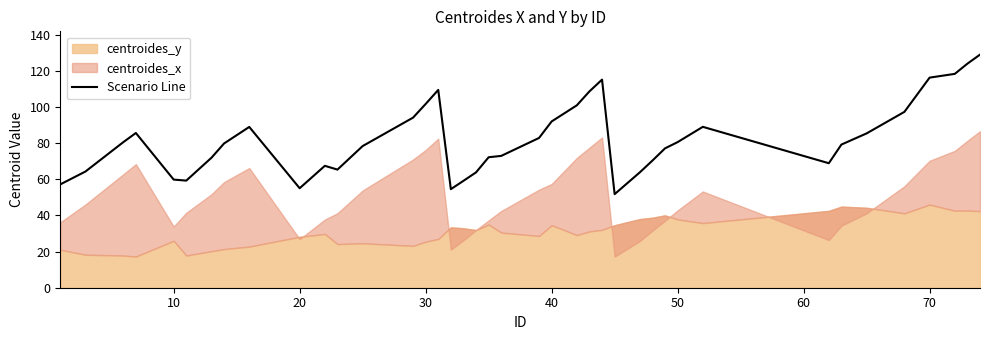

The value of Scenario Line at 20 is 55.1. True or false?

True